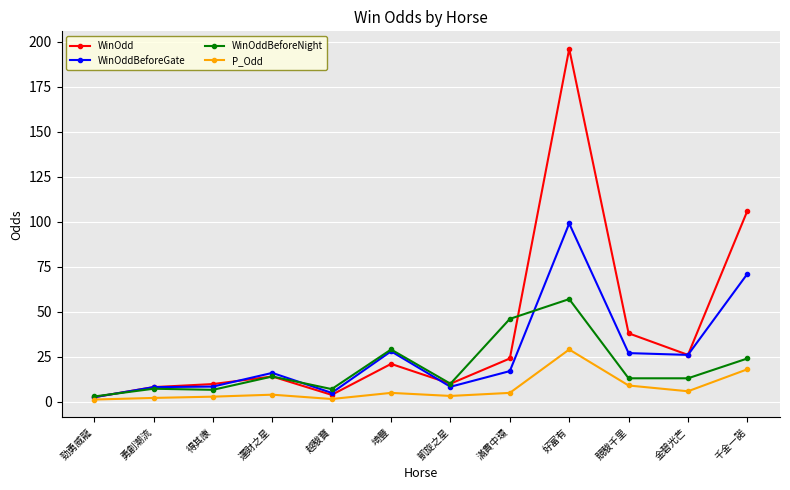

How many data points does each series have?

12